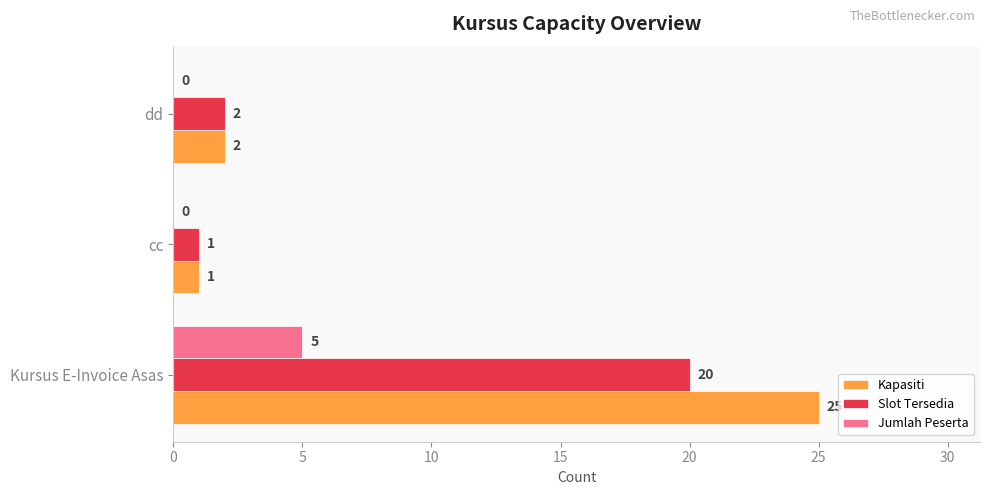

What is the sum of the Slot Tersedia values at dd and Kursus E-Invoice Asas?

22